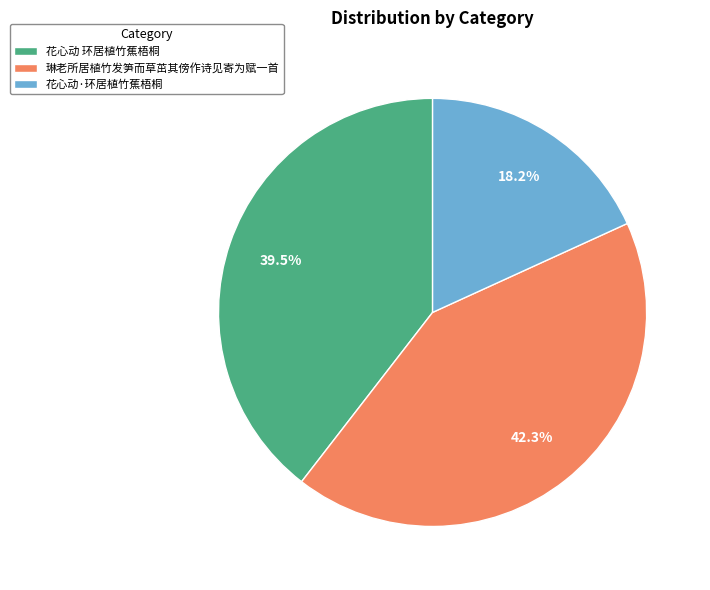

Which has a higher value, 琳老所居植竹发笋而草茁其傍作诗见寄为赋一首 or 花心动·环居植竹蕉梧桐?

琳老所居植竹发笋而草茁其傍作诗见寄为赋一首